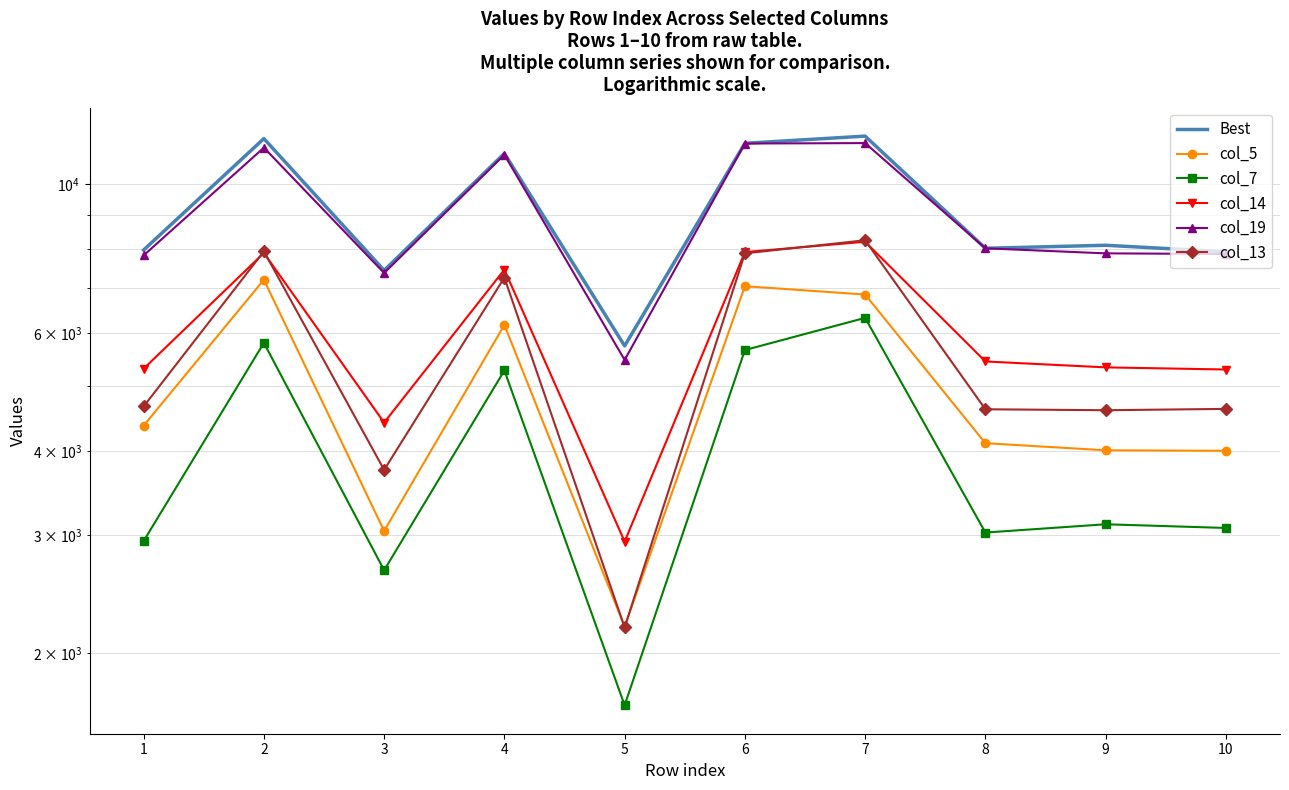

Which has a higher value, 3 or 2?

2